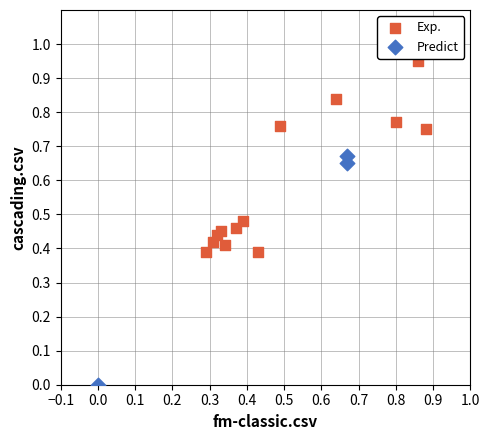

Which series reaches the maximum Y coordinate?

Exp.